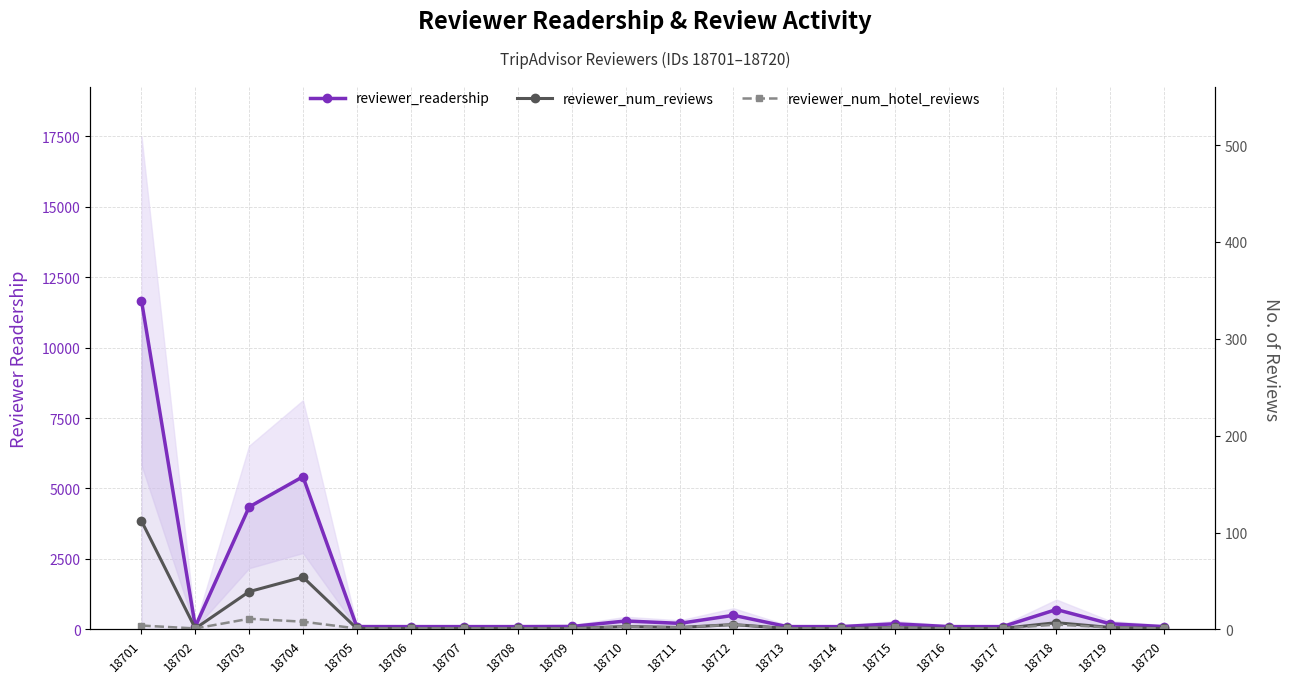

At how many categories does at least one series exceed 9235?

1